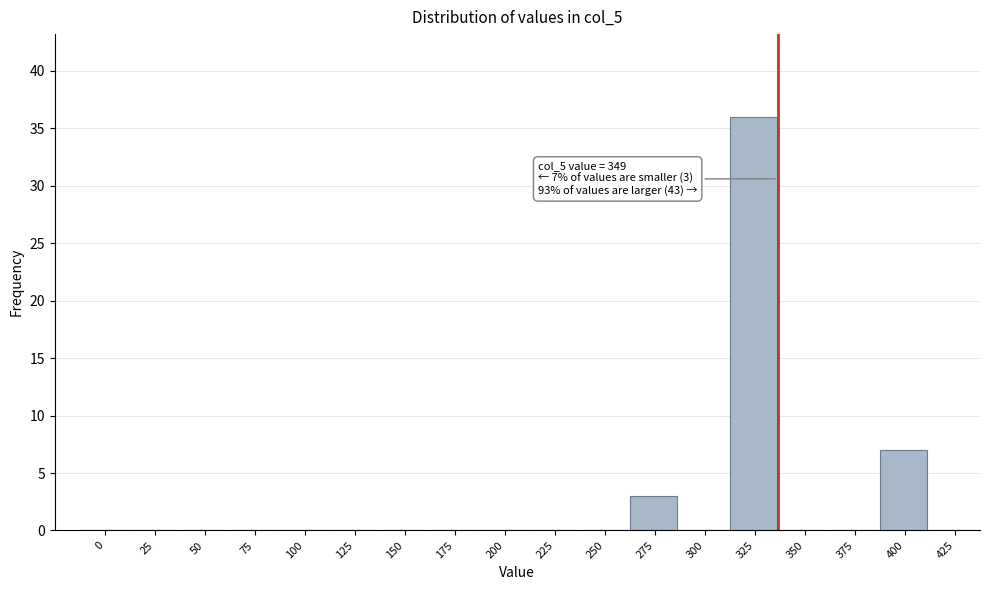

Reading right to left, extract all data points from this chart.

425=0	400=7	375=0	350=0	325=36	300=0	275=3	250=0	225=0	200=0	175=0	150=0	125=0	100=0	75=0	50=0	25=0	0=0